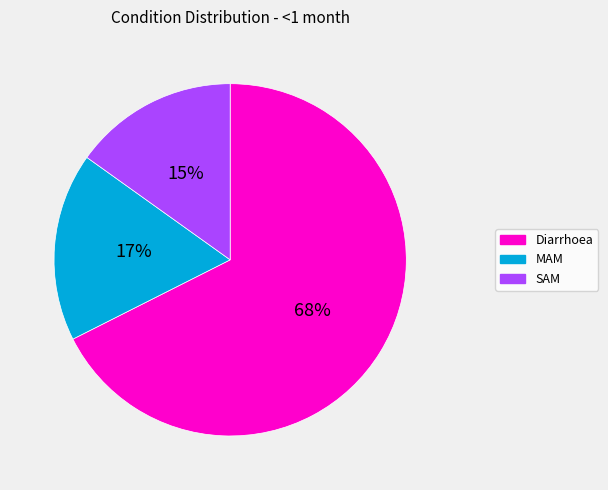

To the nearest percent, what is the difference between the MAM and SAM slice percentages?

2%